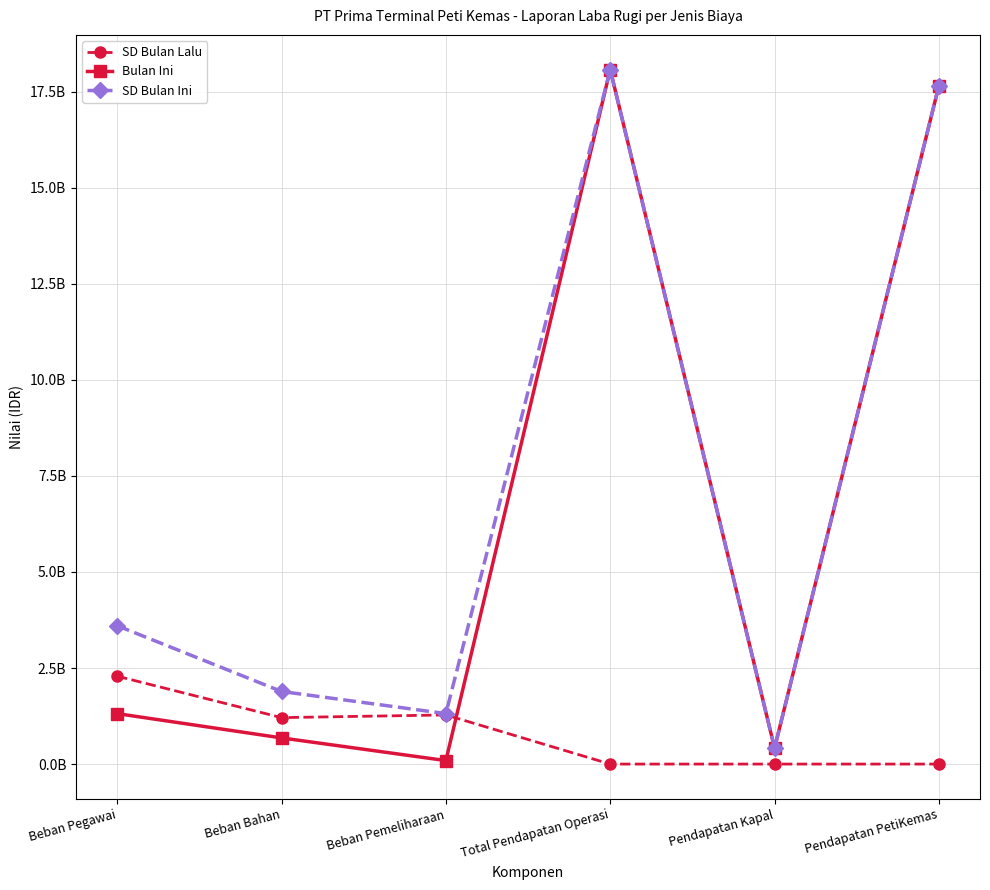

What position from the right is Beban Bahan?

5